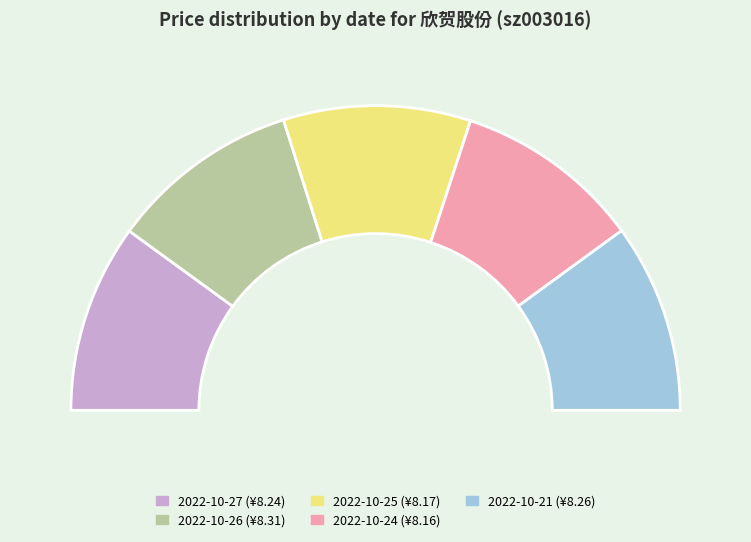

What percentage is NOT represented by 2022-10-25?

80.1%